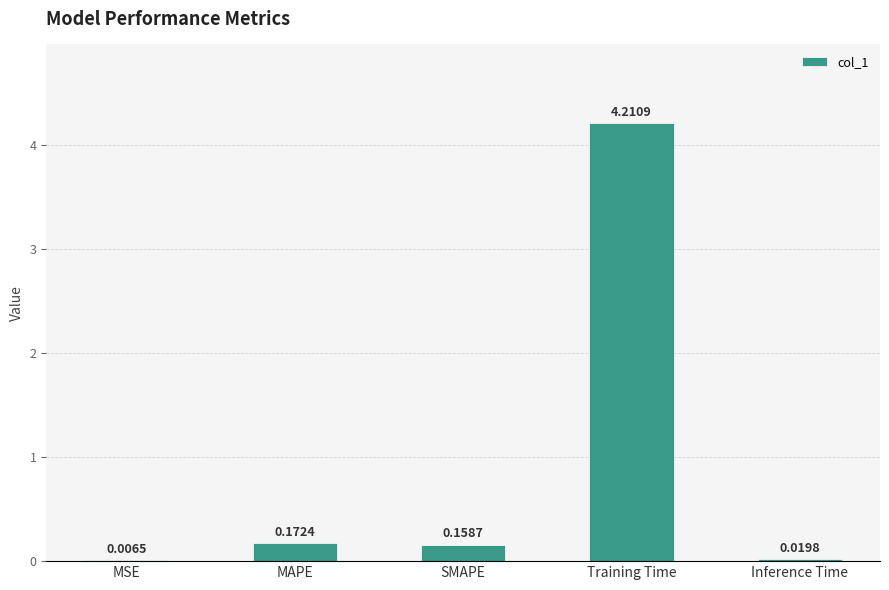

What is the sum of all values?

4.6